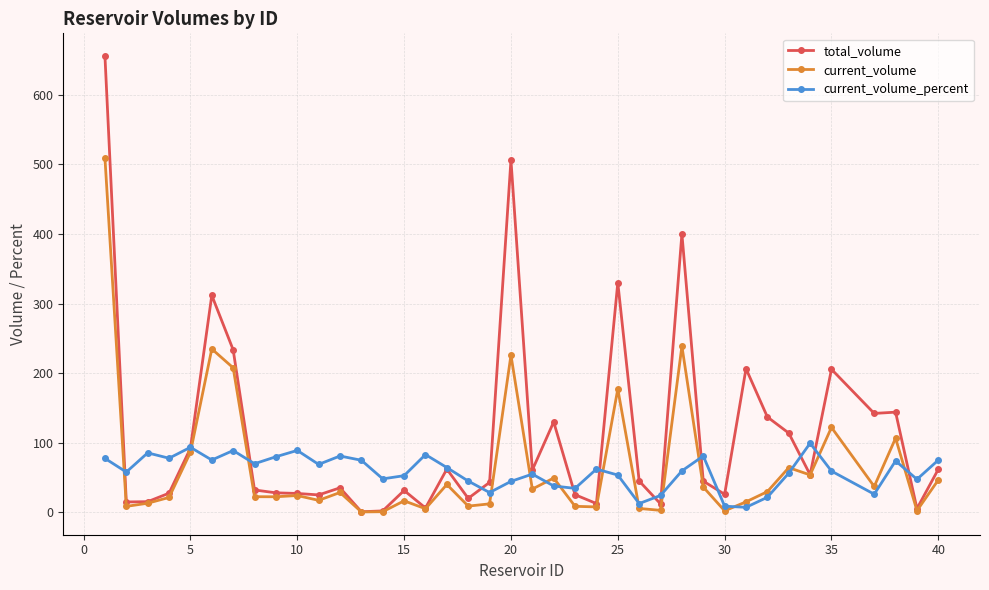

What is the value of the current_volume point at the 36th from the left?

37.3